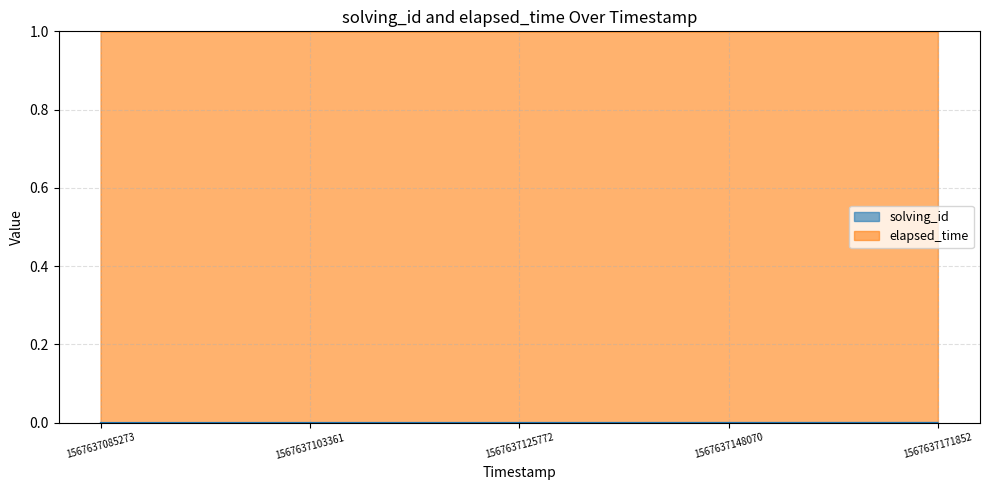

At which category does the chart reach its peak across all series?

1567637171852